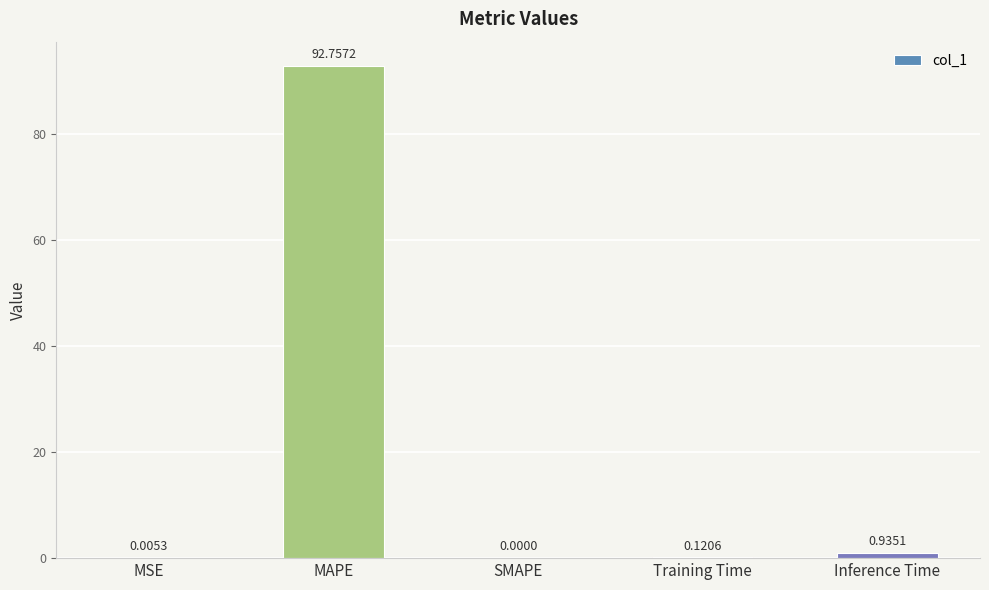

The chart shows a value of -51.8 at SMAPE. True or false?

False